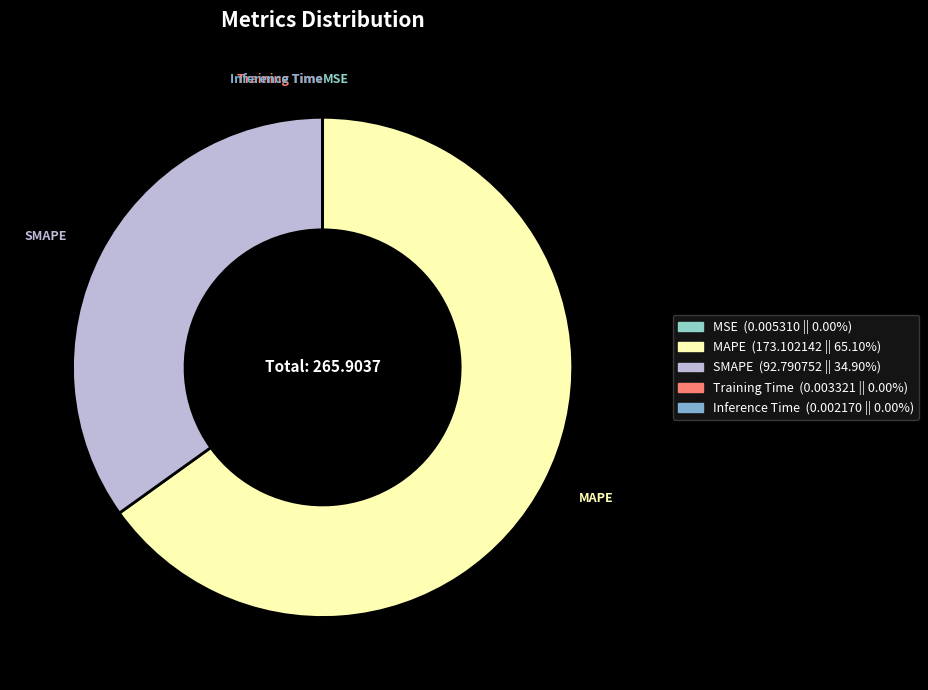

Is it true that MAPE is 56% of the pie?

False